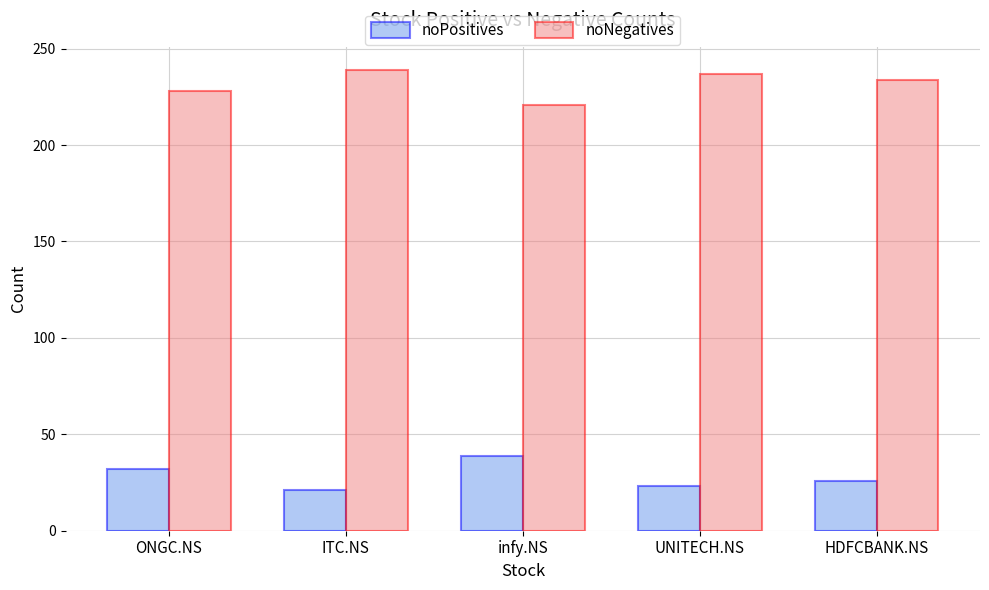

Rank the series by their maximum value, from lowest to highest.

noPositives, noNegatives